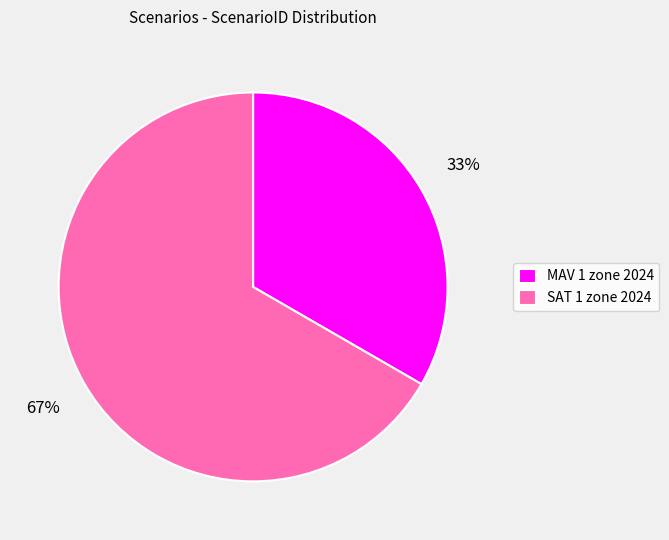

Between SAT 1 zone 2024 and MAV 1 zone 2024, which is larger?

SAT 1 zone 2024